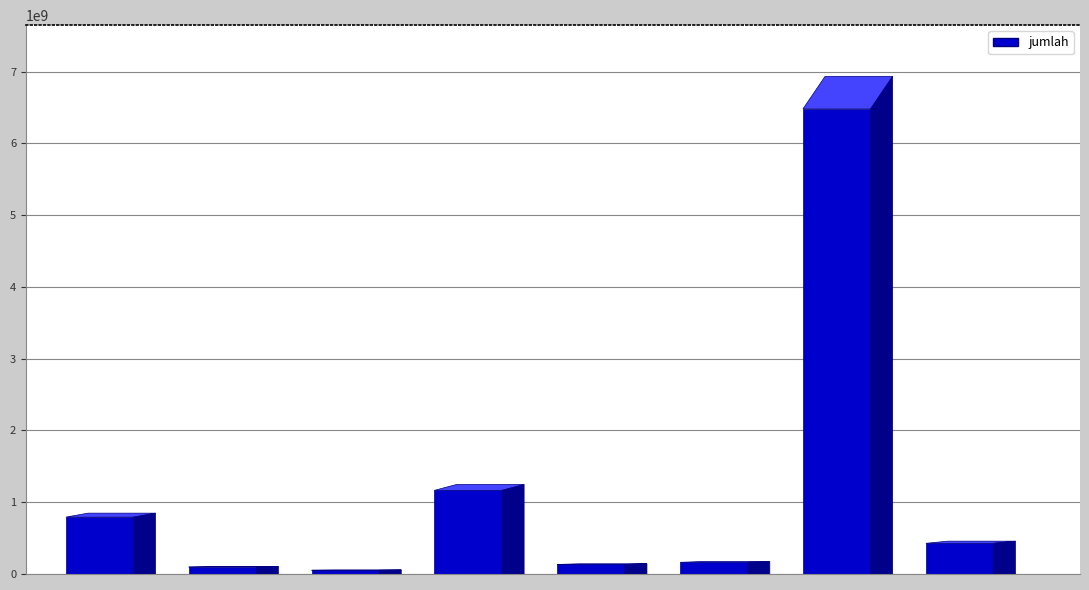

What is the greatest value displayed?

6481545250